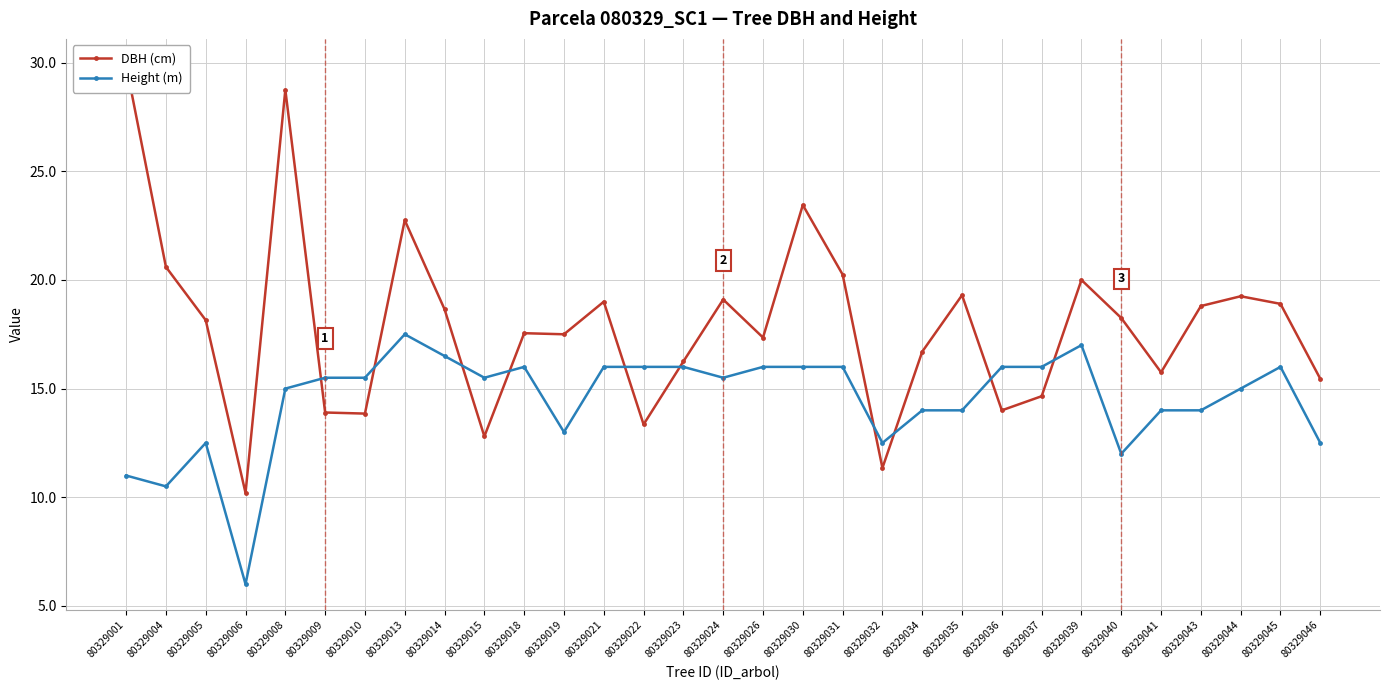

True or false: DBH (cm) and Height (m) cross at least once.

True